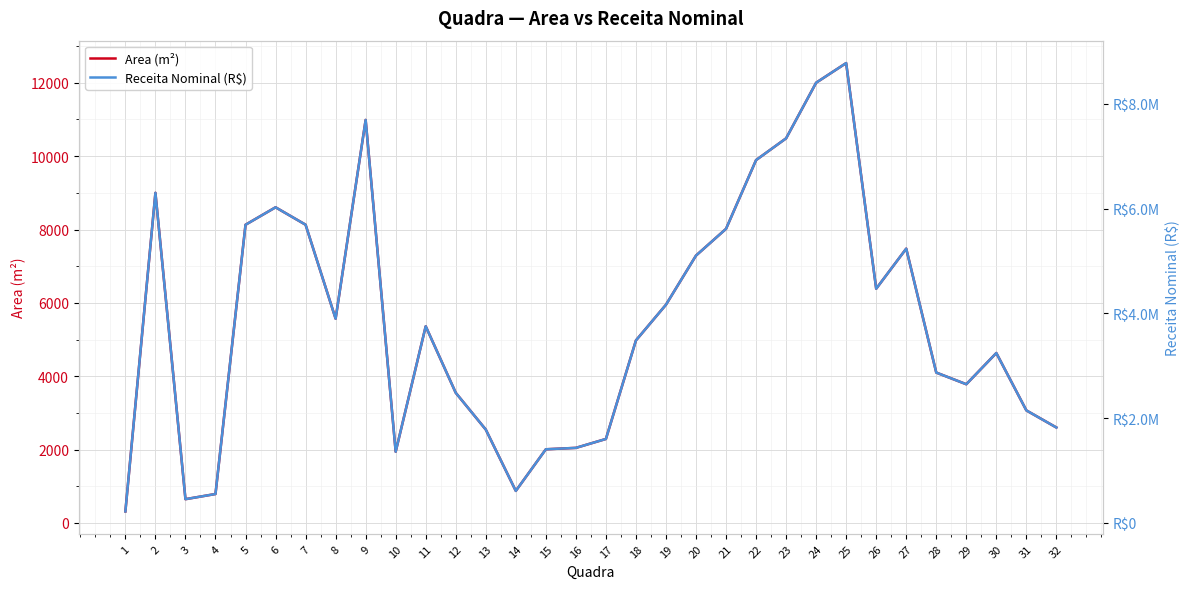

Which has a higher value, 14 or 6?

6